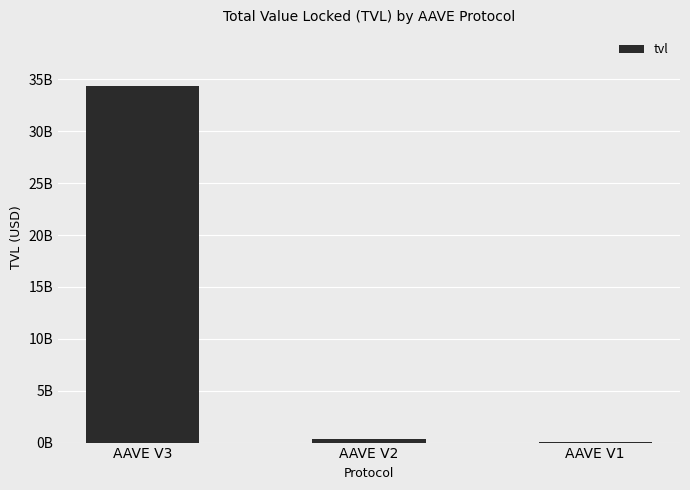

The chart shows a value of 3202621.4 at AAVE V1. True or false?

False